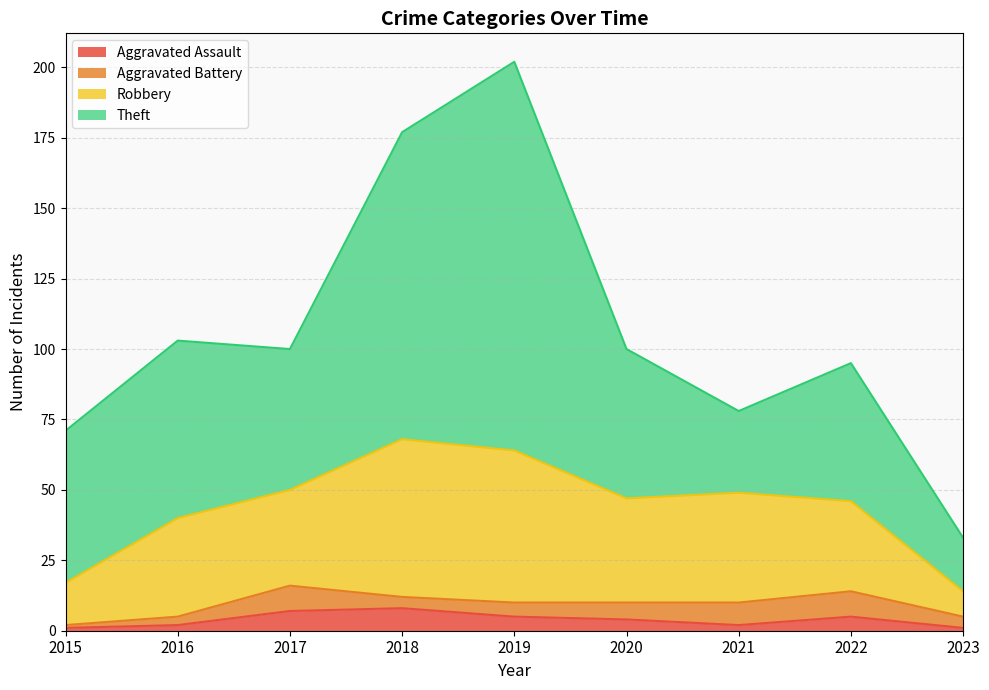

List the series in order of their peak value, highest first.

Theft, Robbery, Aggravated Battery, Aggravated Assault